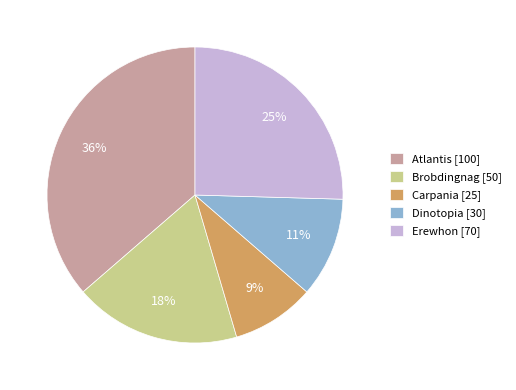

To the nearest percent, what is the difference between the Carpania and Brobdingnag slice percentages?

9%